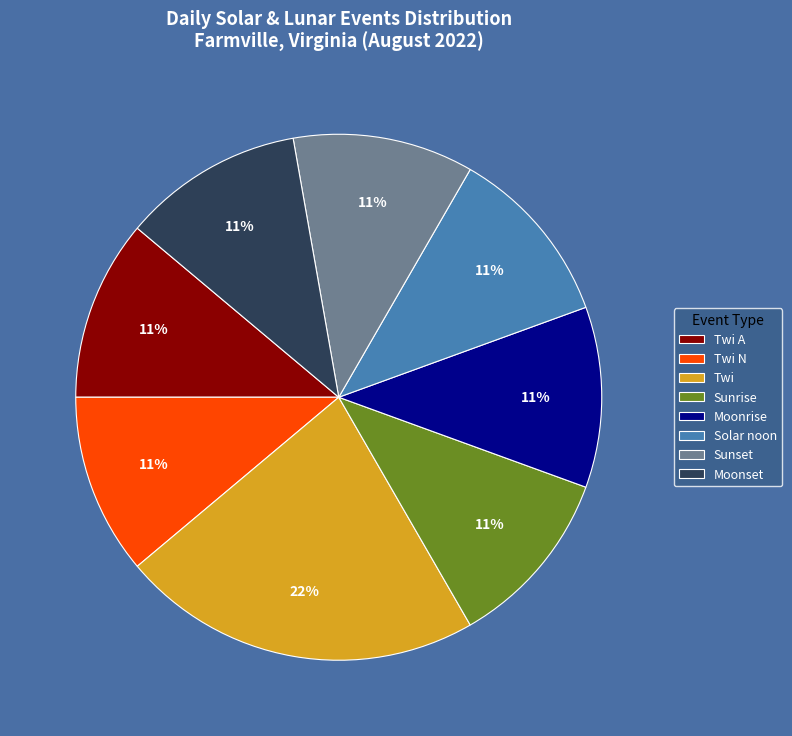

Does Moonrise represent more than half of the total?

No